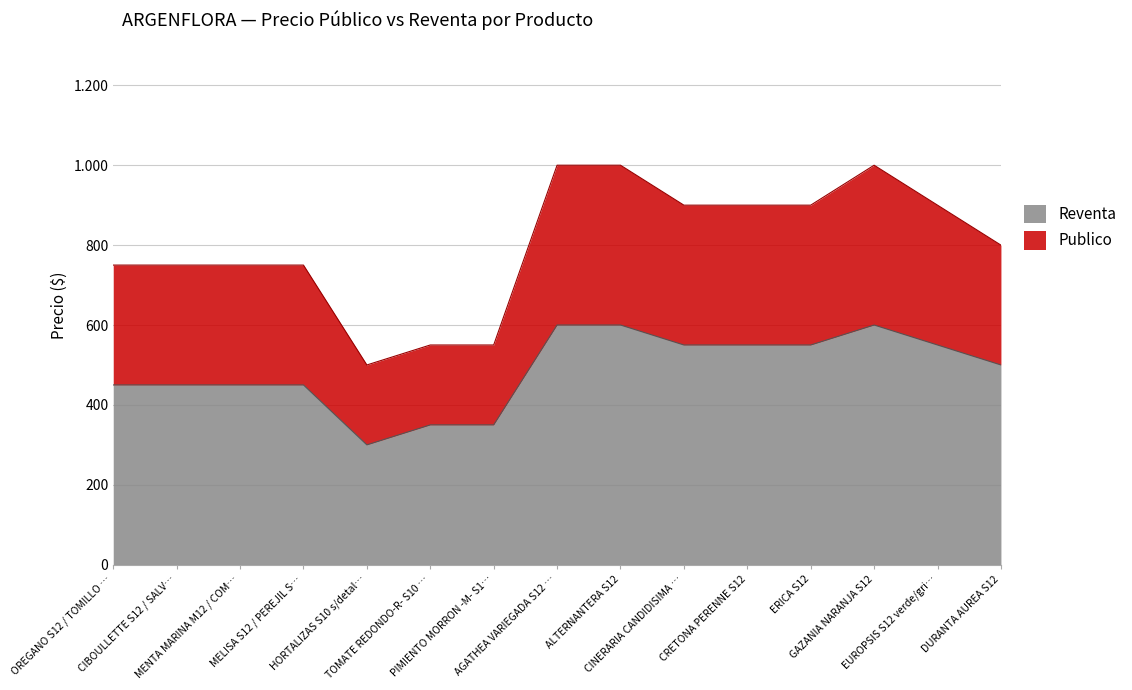

Does the chart display data point markers on the line(s)?

No